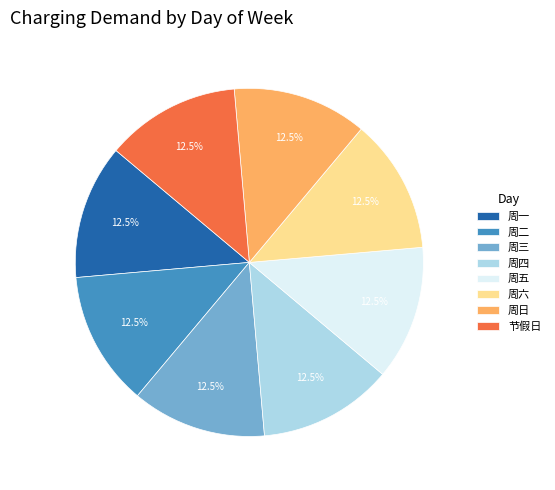

Approximately how many times larger is the value at 节假日 compared to 周三?

1.0